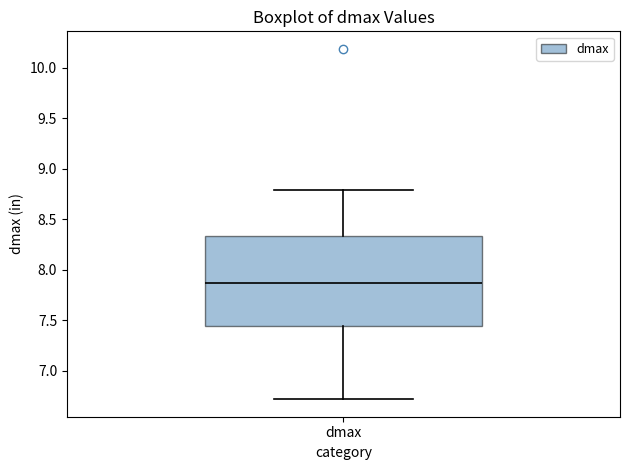

Where does the median line of the box for dmax sit on the y-axis? The values are not printed on the chart, so give them approximately, as read against the axis.

7.85